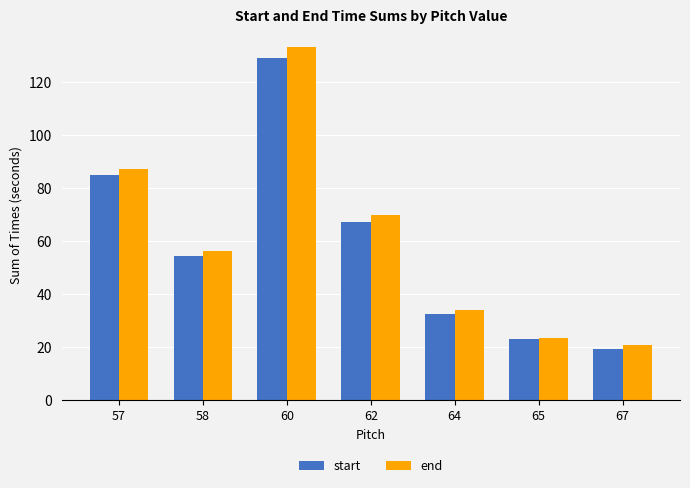

The start series shows 116.6 at 62. True or false?

False